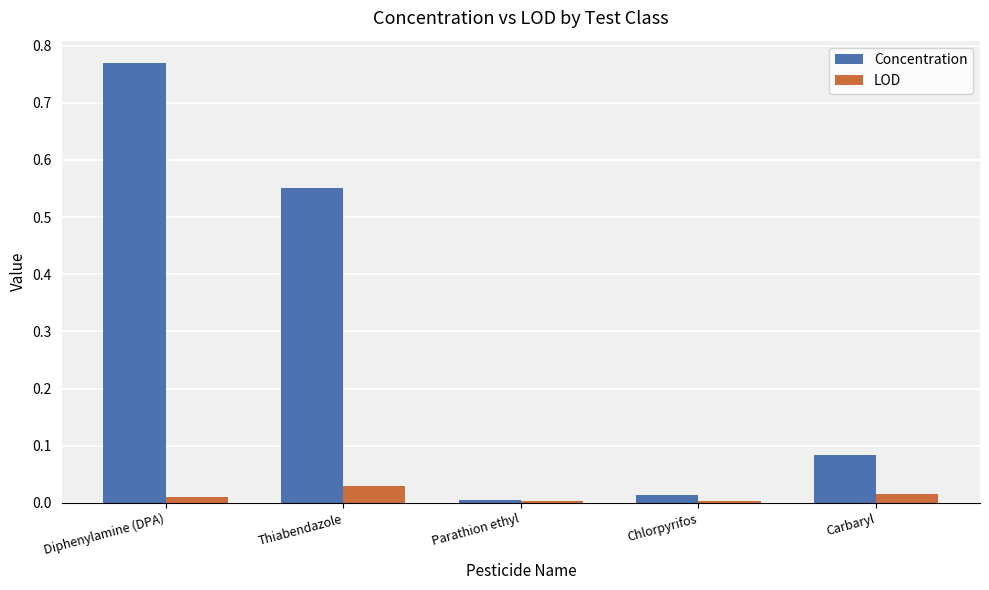

How many bars are there in total?

10